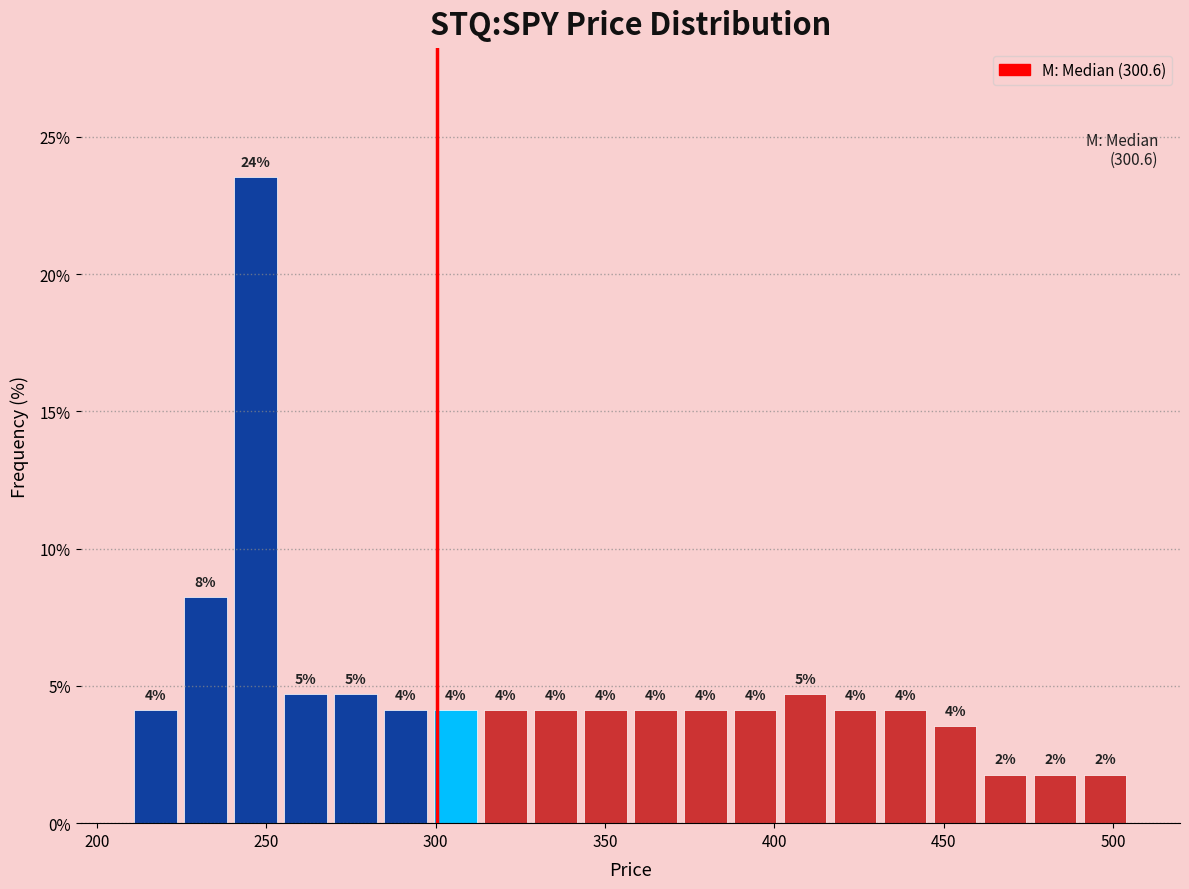

Read against the x-axis, roughly where is the centre of the tallest bar?

245